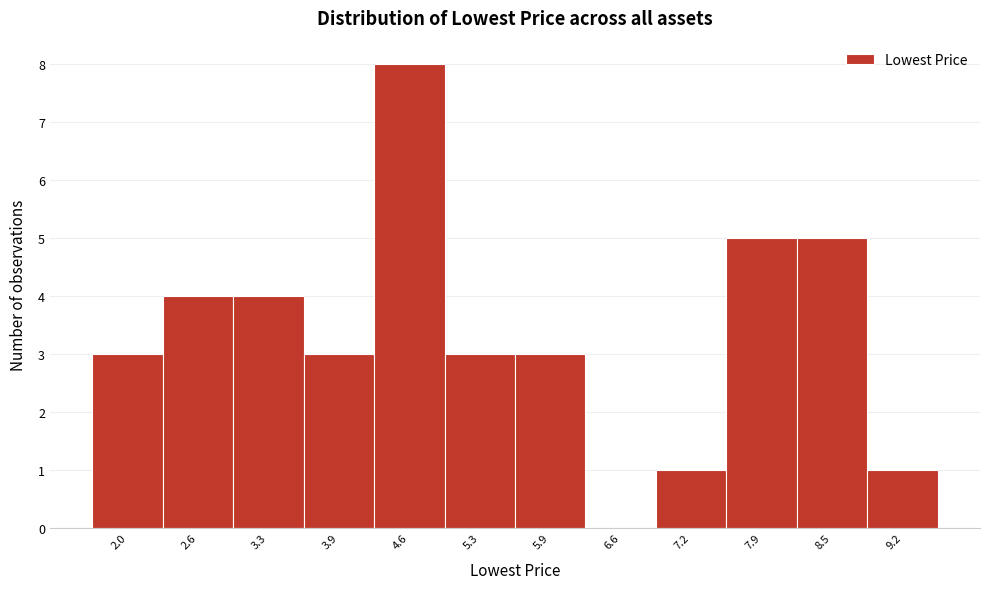

Reading left to right, transcribe all the data shown in this chart.

2.0=3	2.6=4	3.3=4	3.9=3	4.6=8	5.3=3	5.9=3	6.6=0	7.2=1	7.9=5	8.5=5	9.2=1